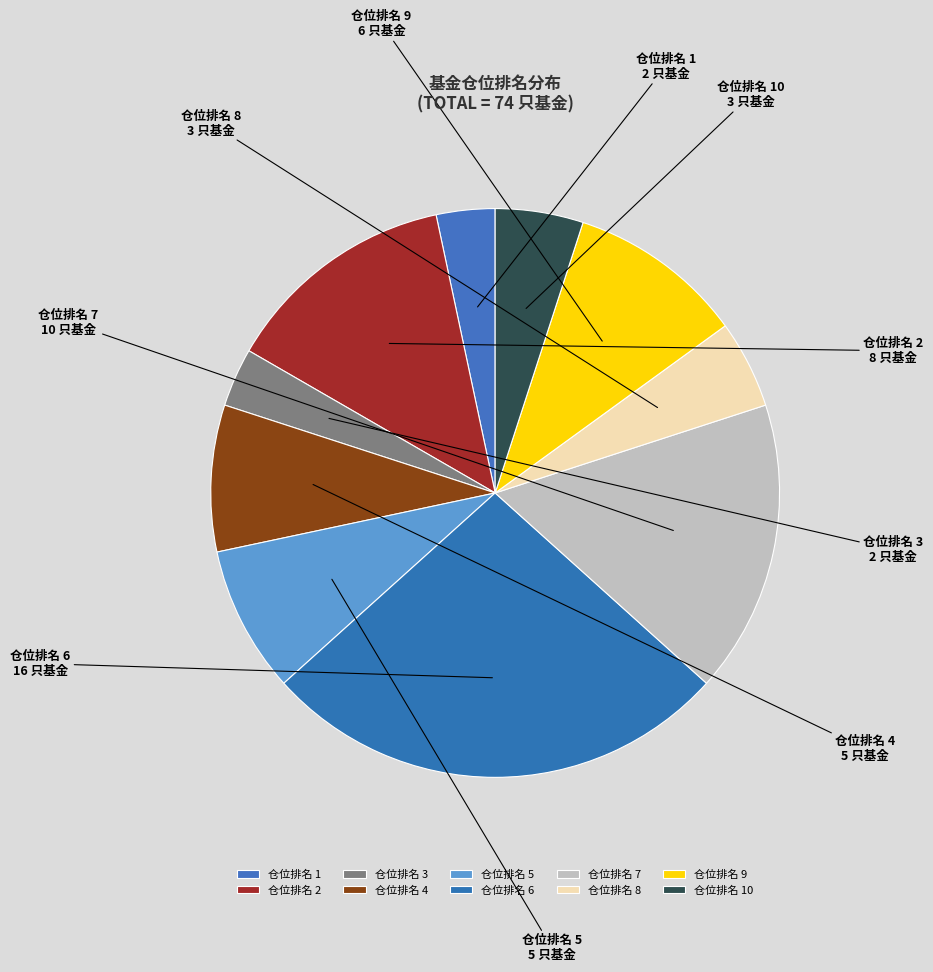

Which category has the biggest portion of the pie?

仓位排名 6